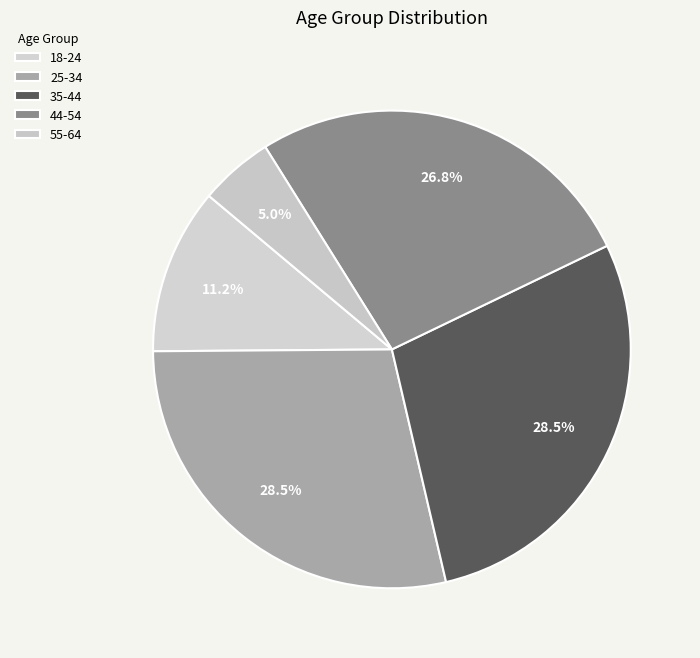

What percentage is the 35-44 slice, to the nearest percent?

28%